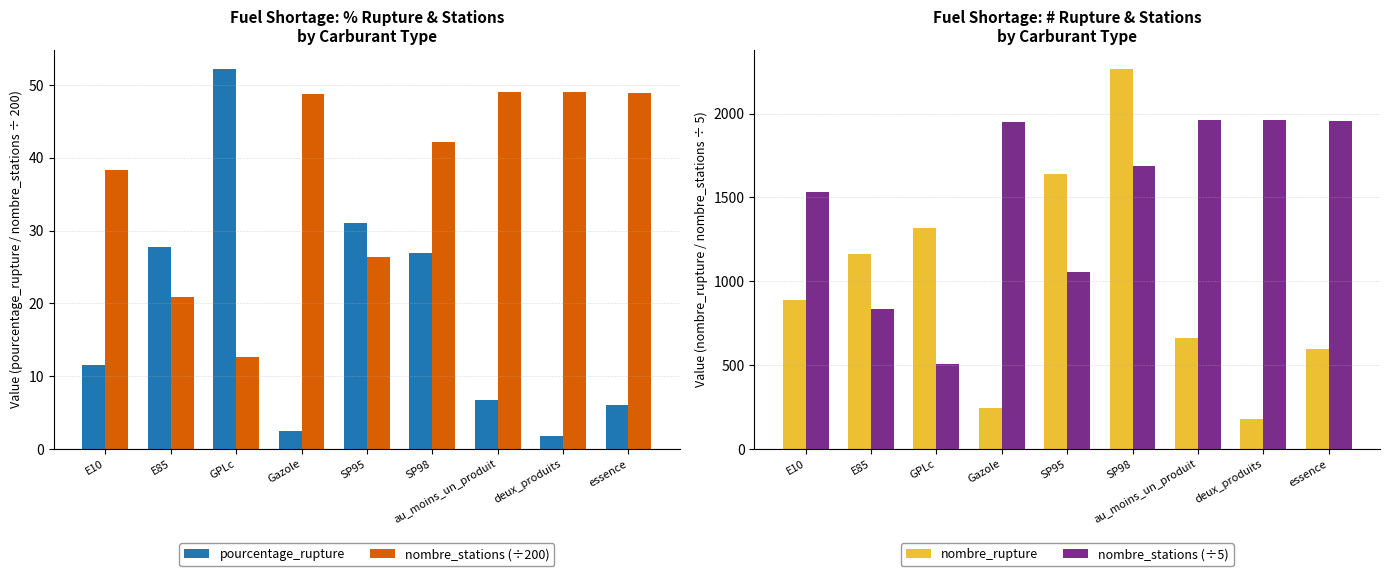

How many values in the nombre_stations (÷5) series are below 1686?

4